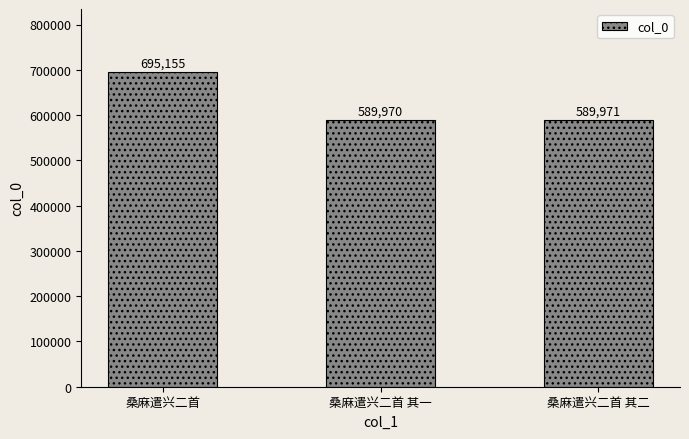

What is the value of the 1st bar from the left?

695155